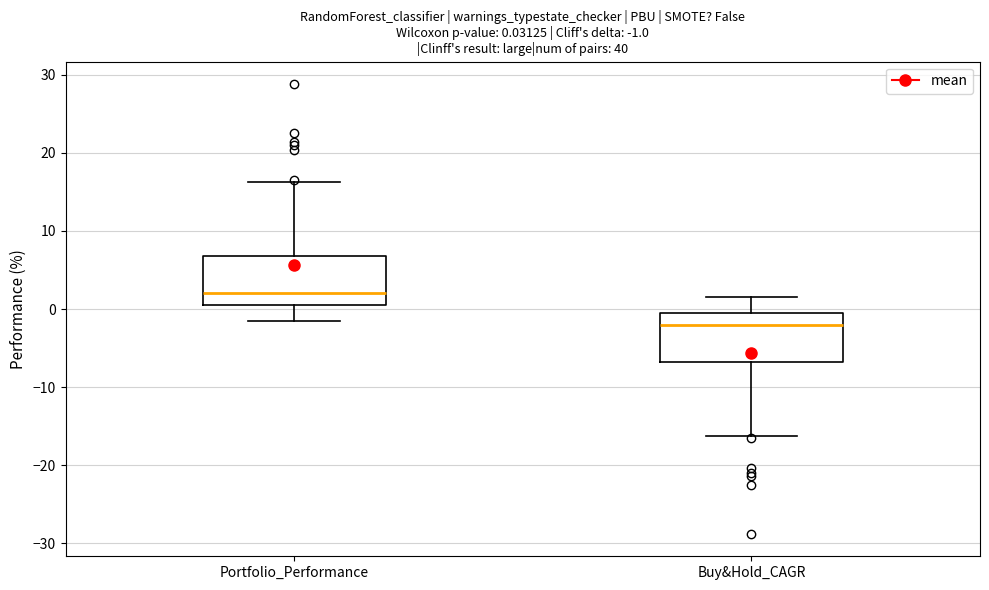

Which box's median line is the highest?

Portfolio_Performance